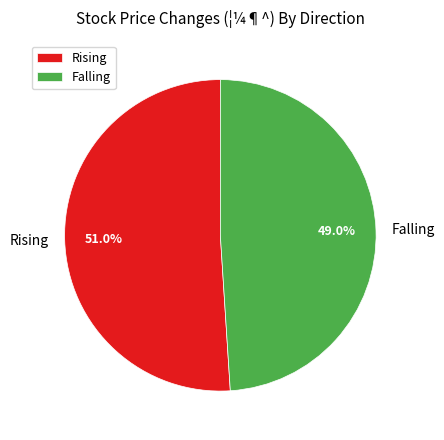

What is the largest slice in the pie chart?

Rising